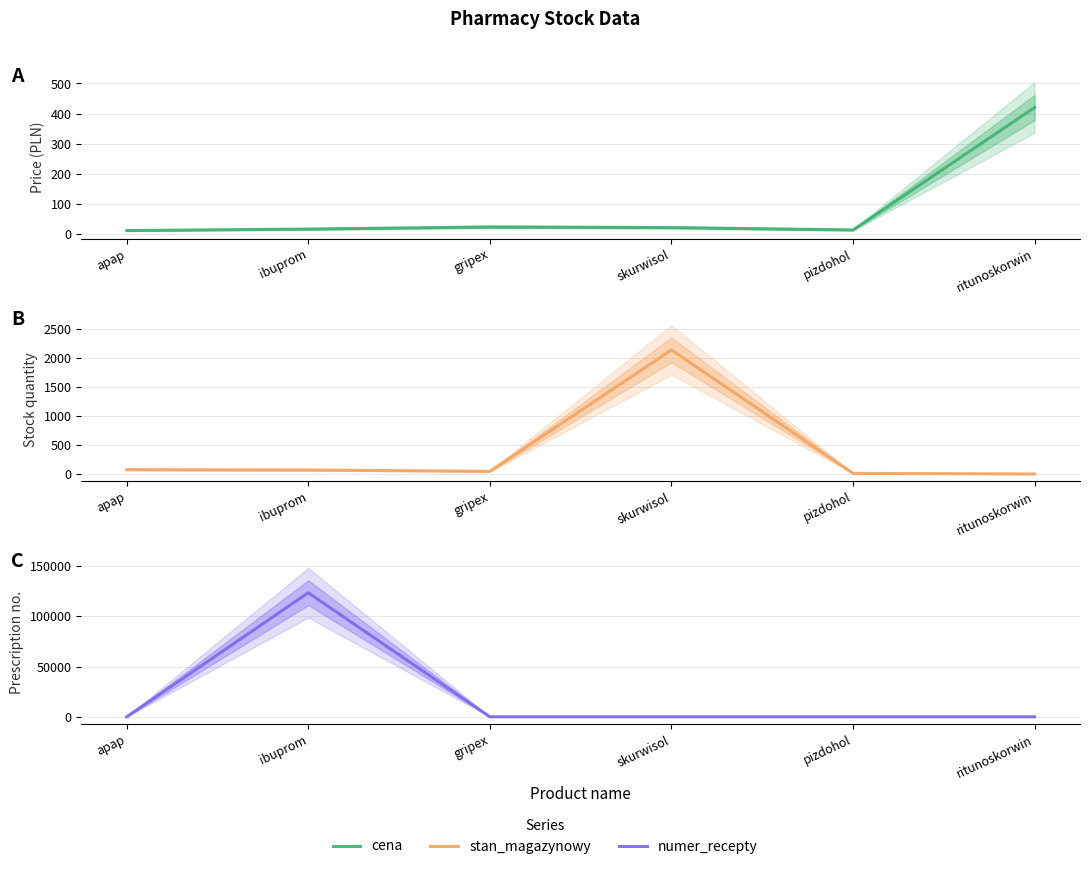

At how many categories does at least one series exceed 17709?

1